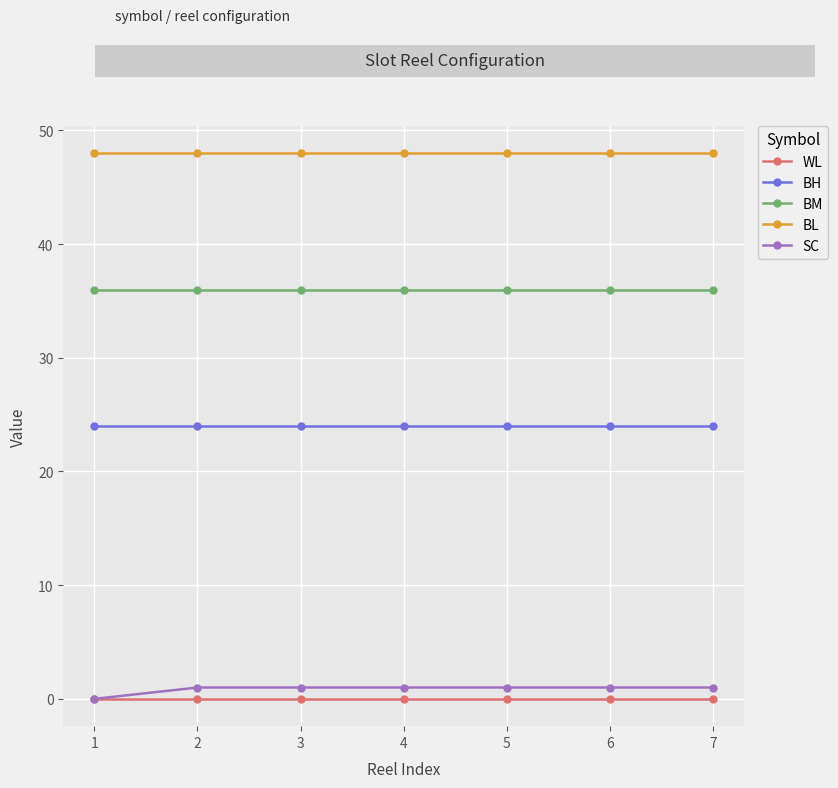

The value of BH at 7 is 14. True or false?

False